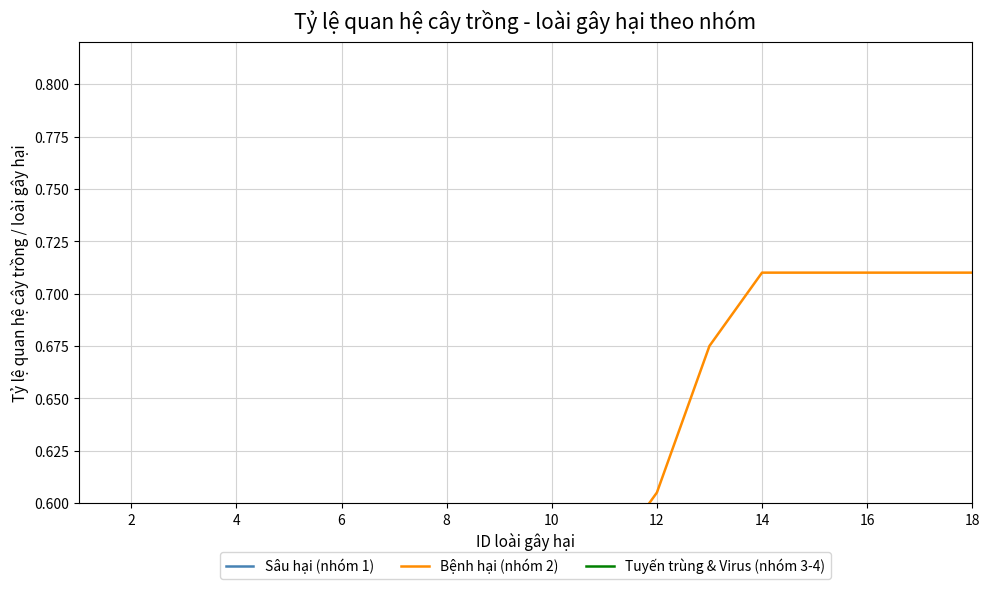

At 6, list the series in order from largest to smallest.

Bệnh hại (nhóm 2), Tuyến trùng & Virus (nhóm 3-4), Sâu hại (nhóm 1)